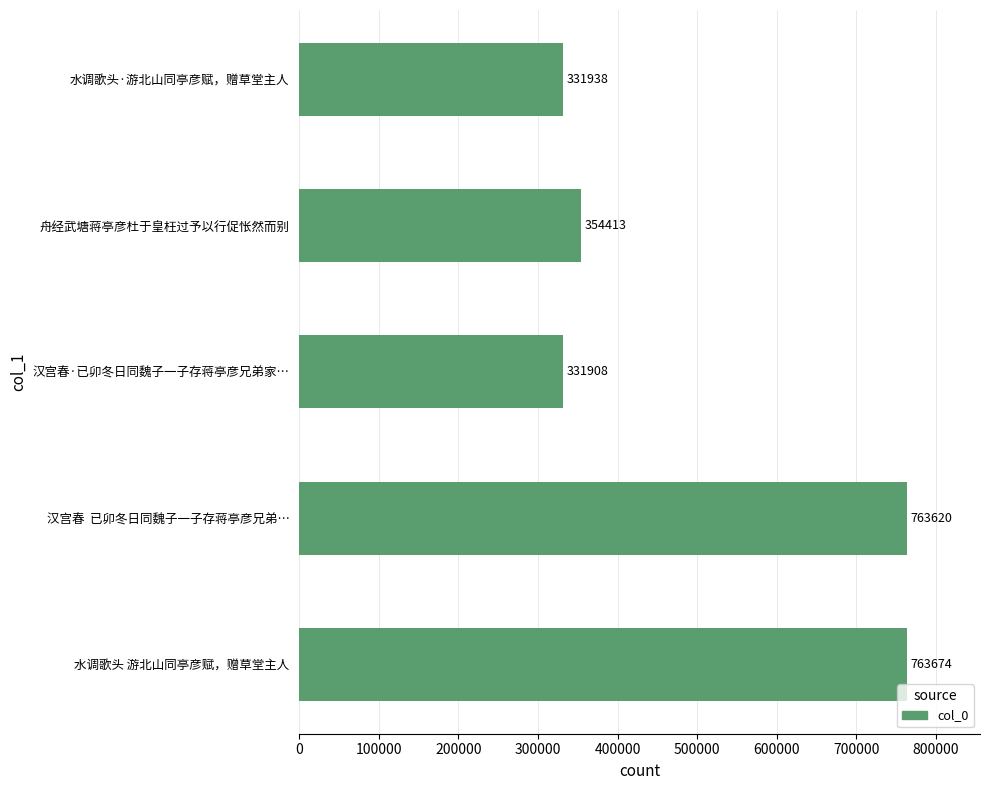

What is the ratio of the value at 舟经武塘蒋亭彦杜于皇枉过予以行促怅然而别 to the value at 水调歌头 游北山同亭彦赋，赠草堂主人?

0.5